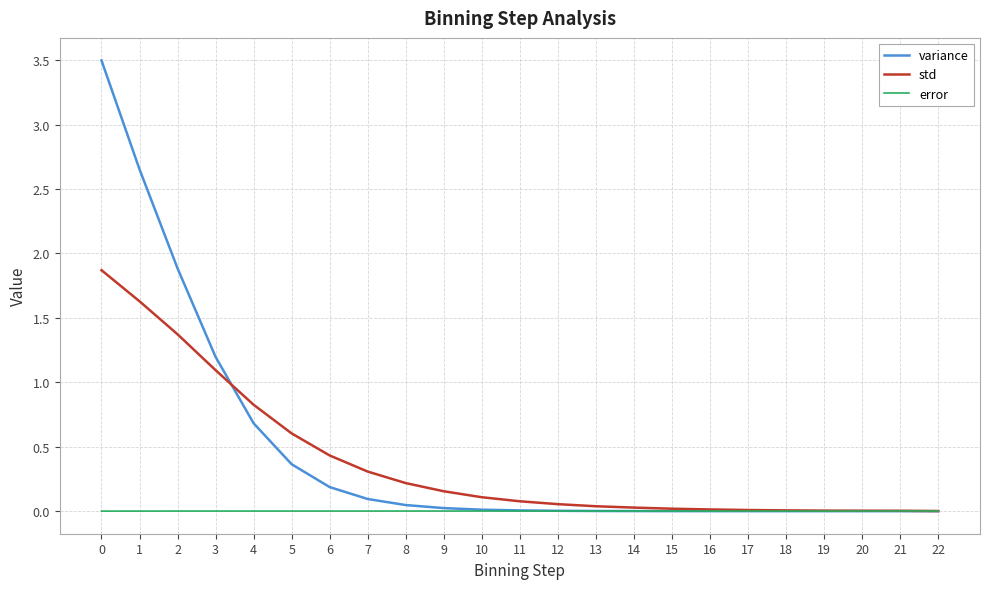

What is the maximum value shown in the chart?

3.5